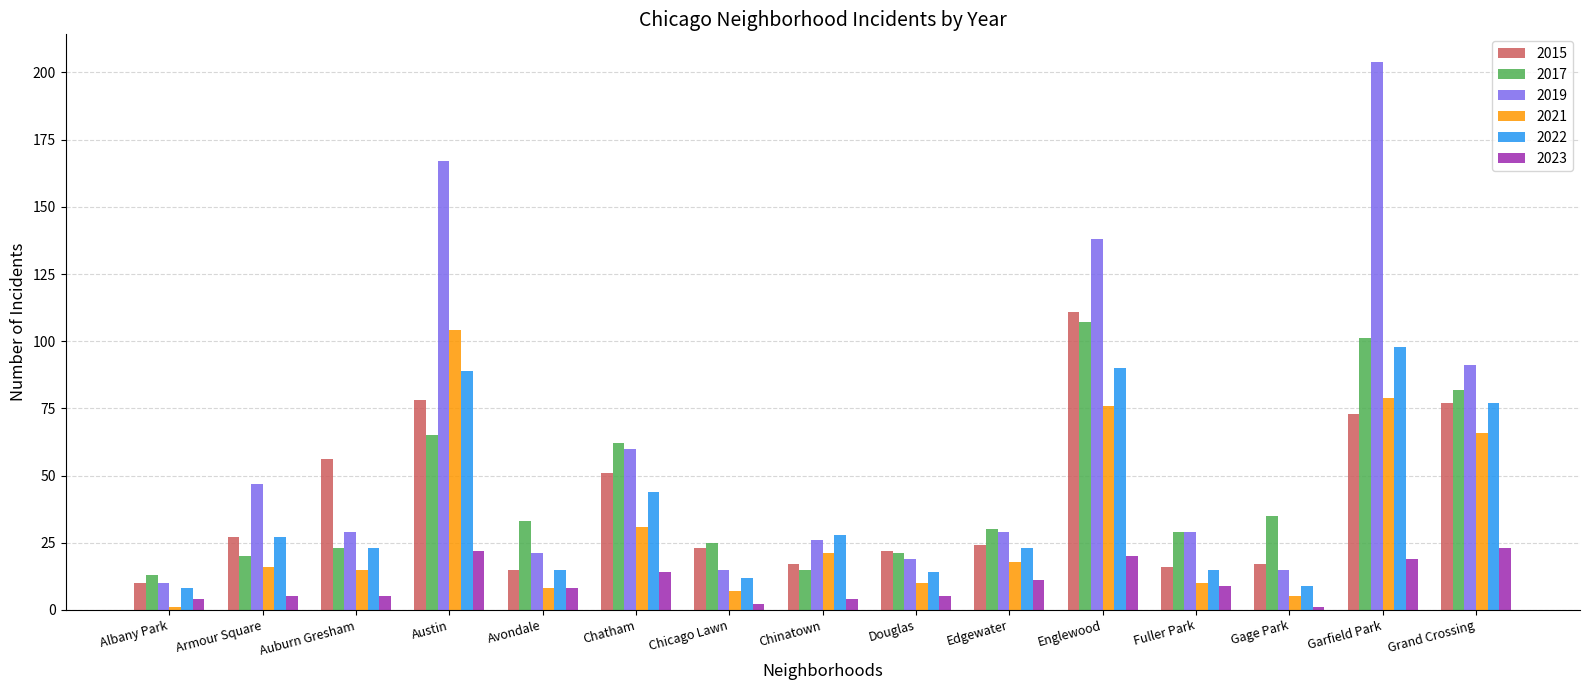

Where is 2019 nearest to the value 107?

Grand Crossing